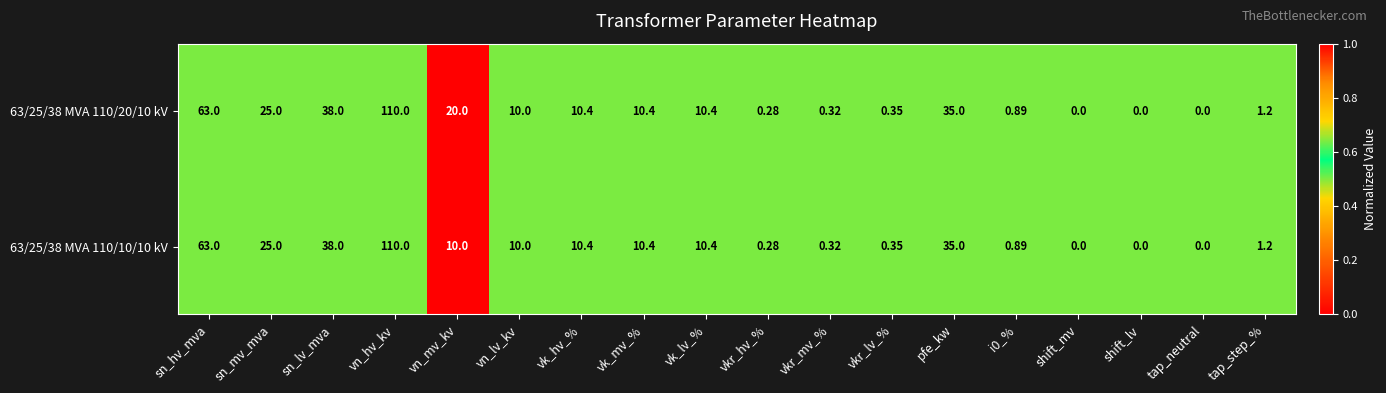

Where does the 63/25/38 MVA 110/10/10 kV series first go above 10?

sn_hv_mva